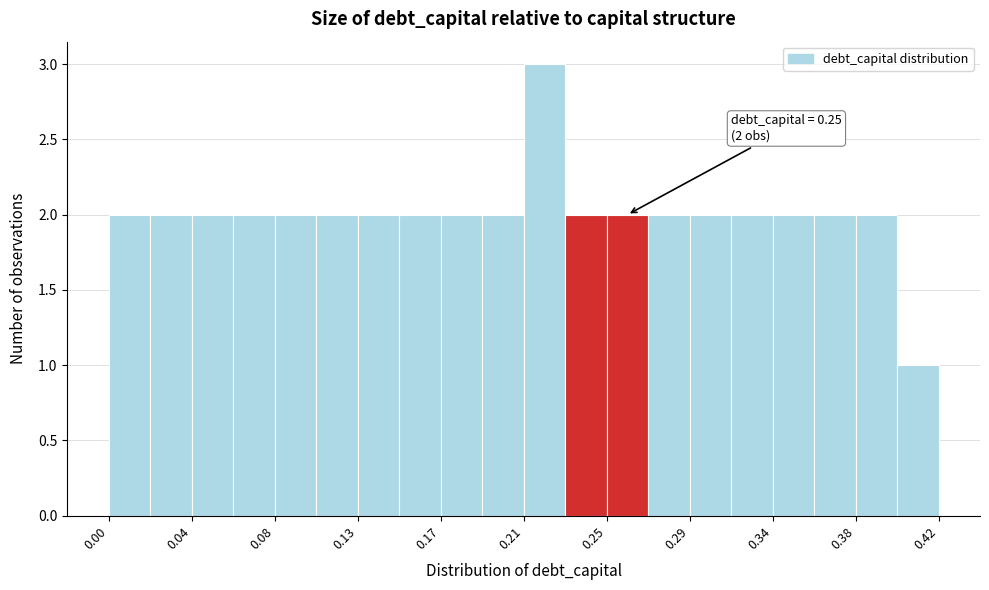

Over which range of the x-axis is the bar tallest?

0.210 to 0.231